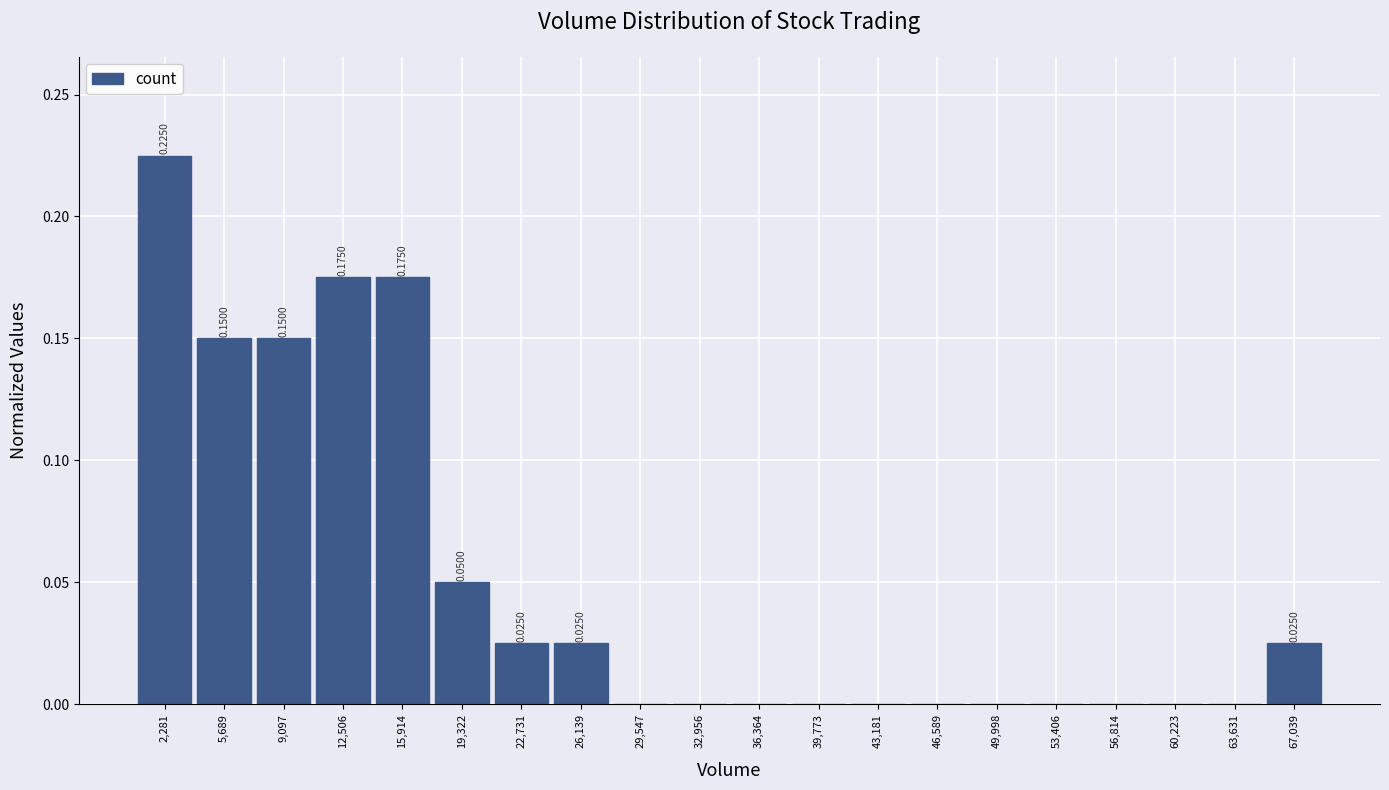

Over which range of the x-axis is the bar tallest?

500 to 4000